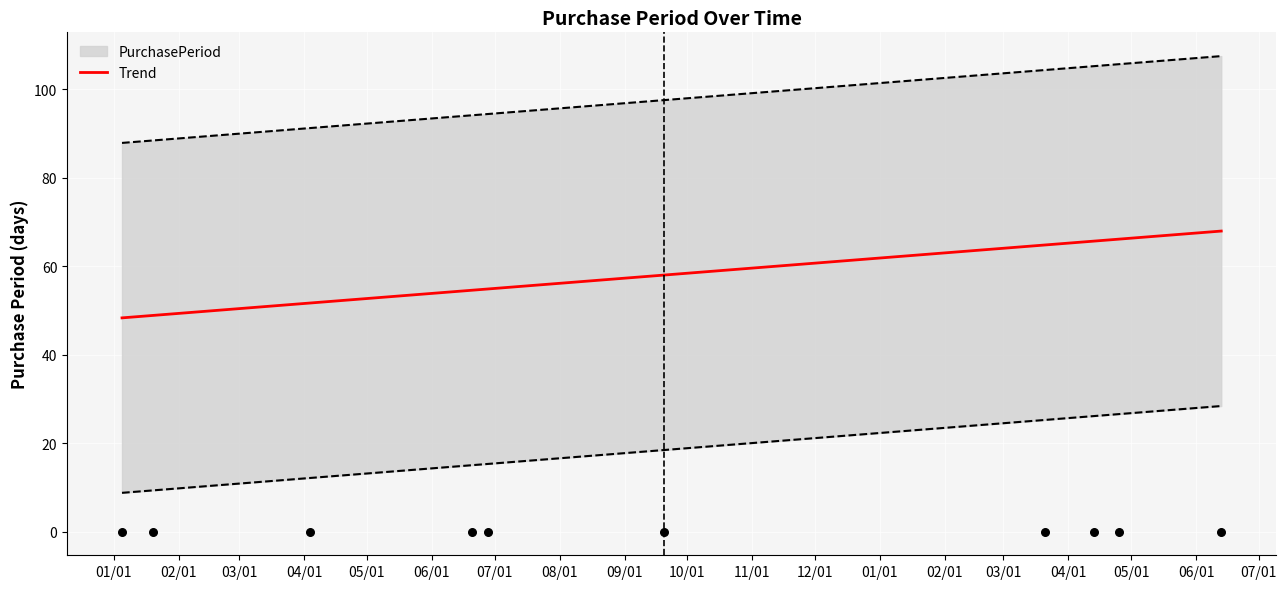

What is the maximum value for Trend?

68.0